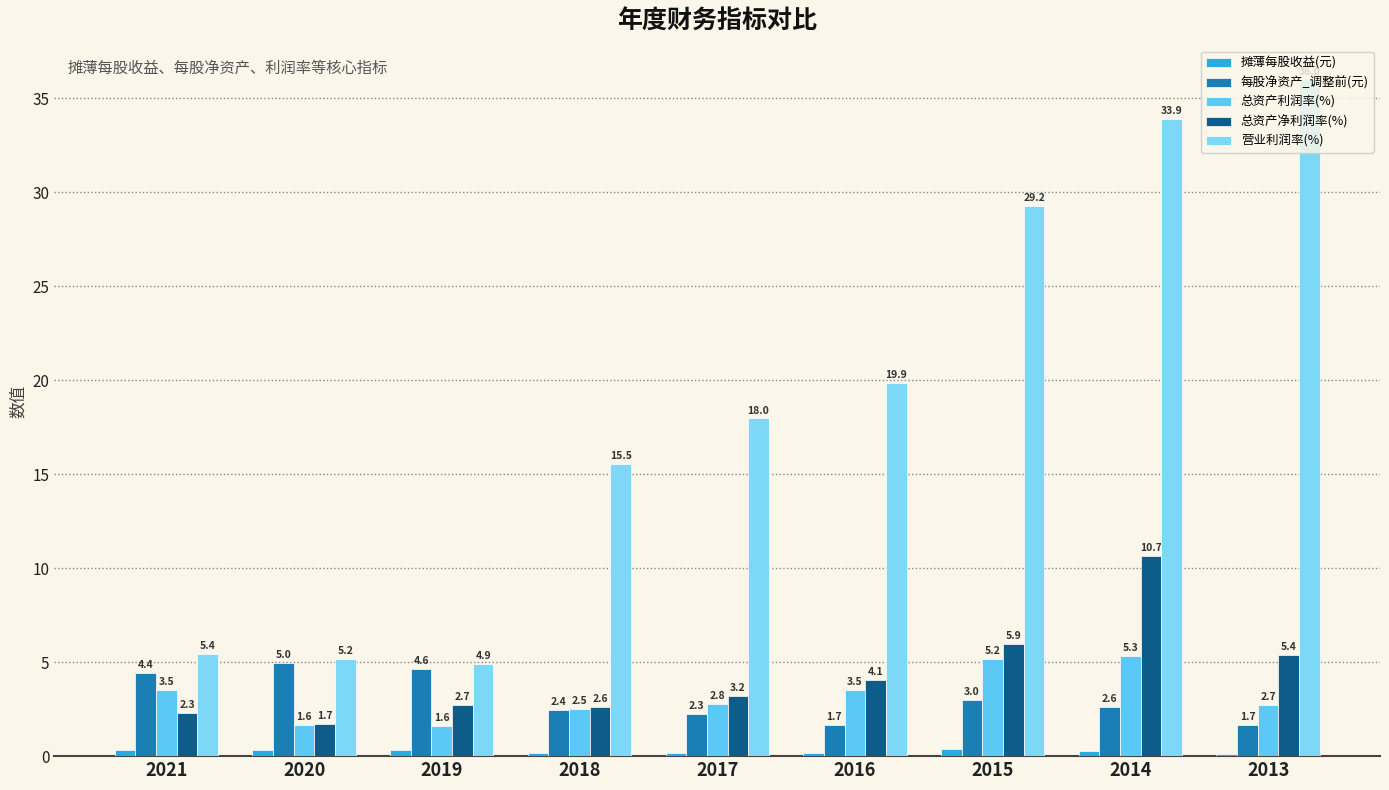

Between 2021 and 2013, which series saw the biggest shift?

营业利润率(%)